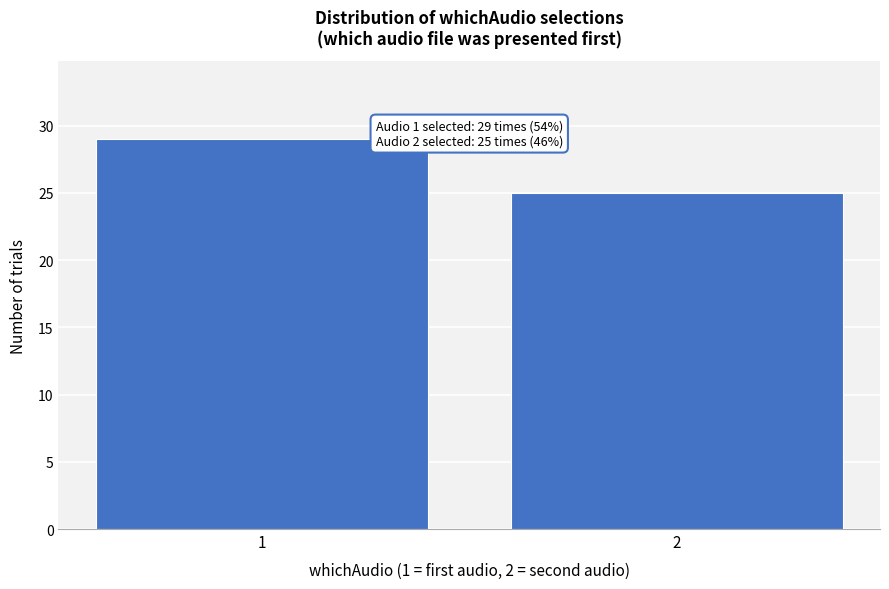

Reading left to right, extract all data points from this chart.

1=29	2=25